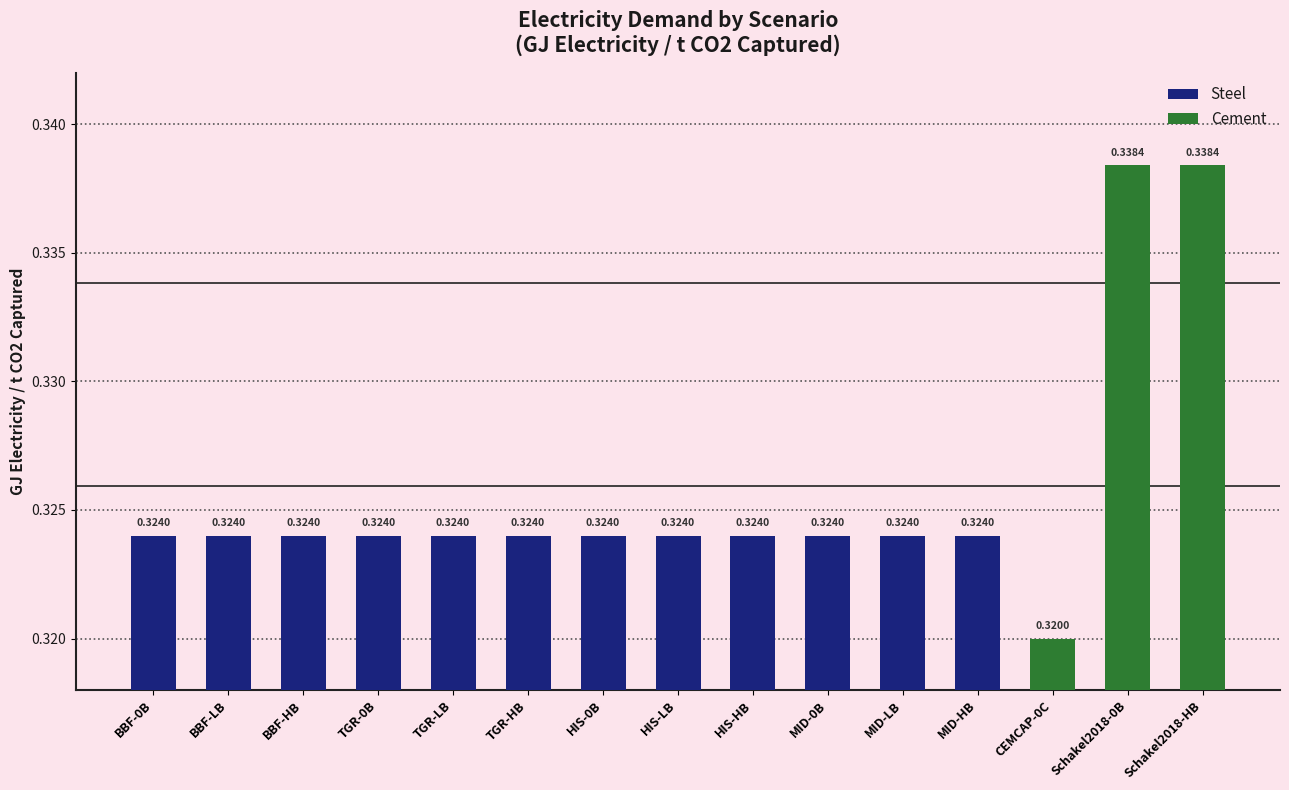

Does the chart contain any negative values?

No